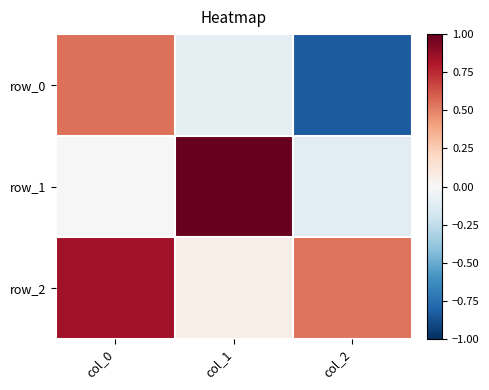

What is the smallest value displayed?

-0.8